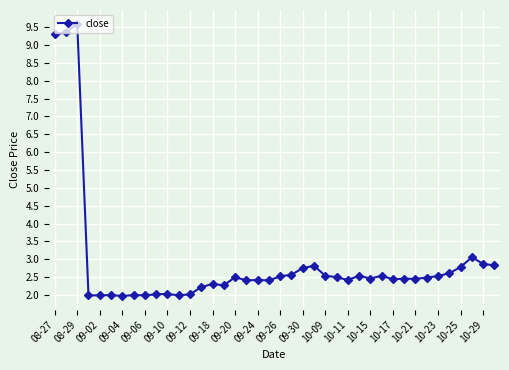

True or false: the data has more than 1 interior local peaks.

True